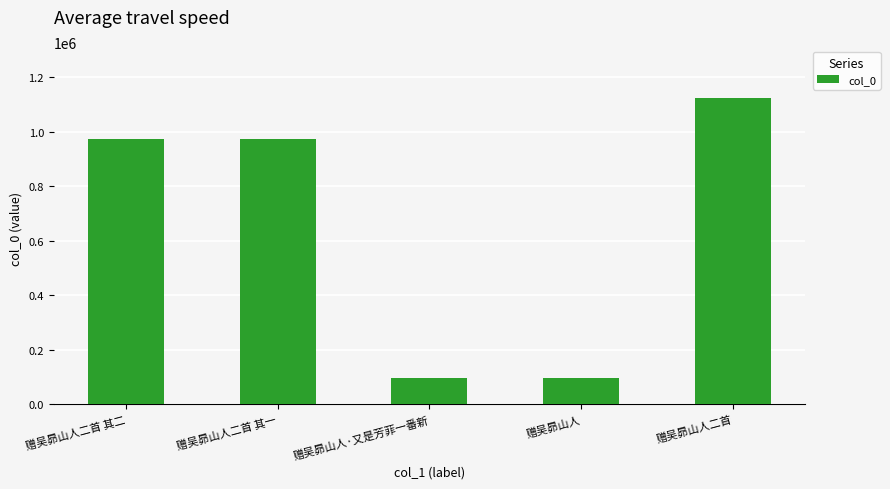

The chart shows a value of 47088 at 赠吴昴山人·又是芳菲一番新. True or false?

False